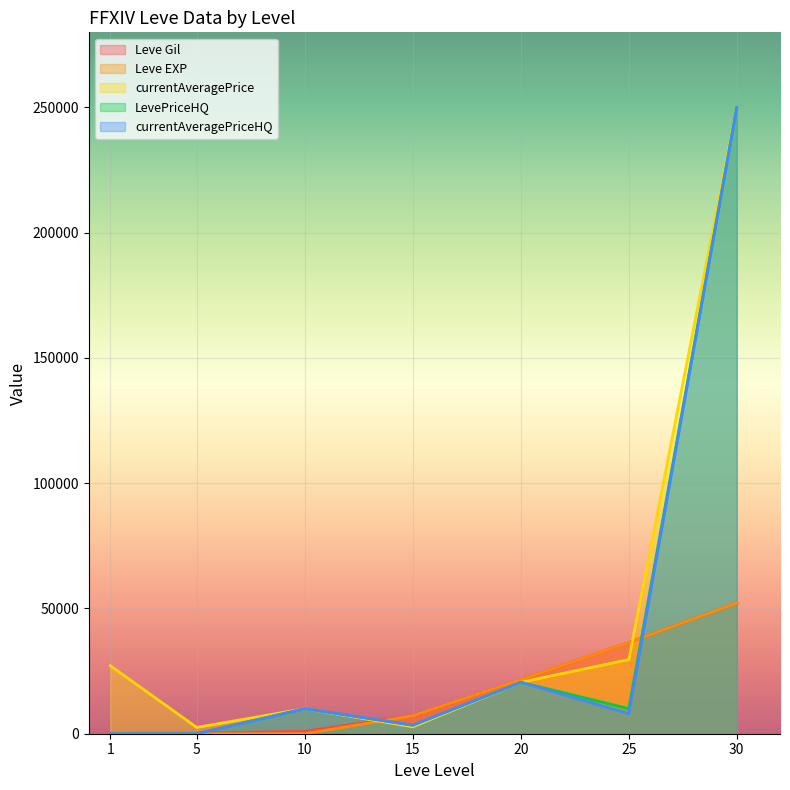

Reading left to right, transcribe all the data shown in this chart.

Leve Gil: 1=160	5=220	10=990	15=7170	20=21600	25=36390	30=52220
Leve EXP: 1=1	5=5	10=9	15=7170	20=21600	25=36390	30=52220
currentAveragePrice: 1=27128	5=2507	10=10009	15=2756	20=20542	25=29600	30=250000
LevePriceHQ: 1=0	5=0	10=10009	15=3400	20=20542	25=10000	30=250000
currentAveragePriceHQ: 1=0	5=0	10=10009	15=3400	20=20542	25=8000	30=250000